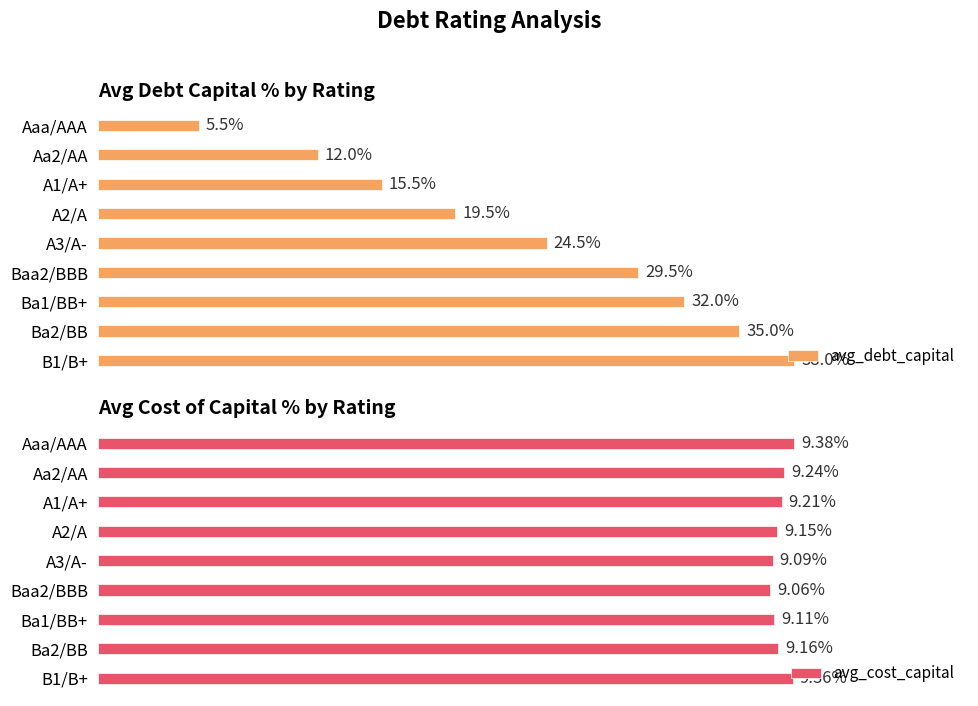

At which label does avg_debt_capital reach its peak?

B1/B+